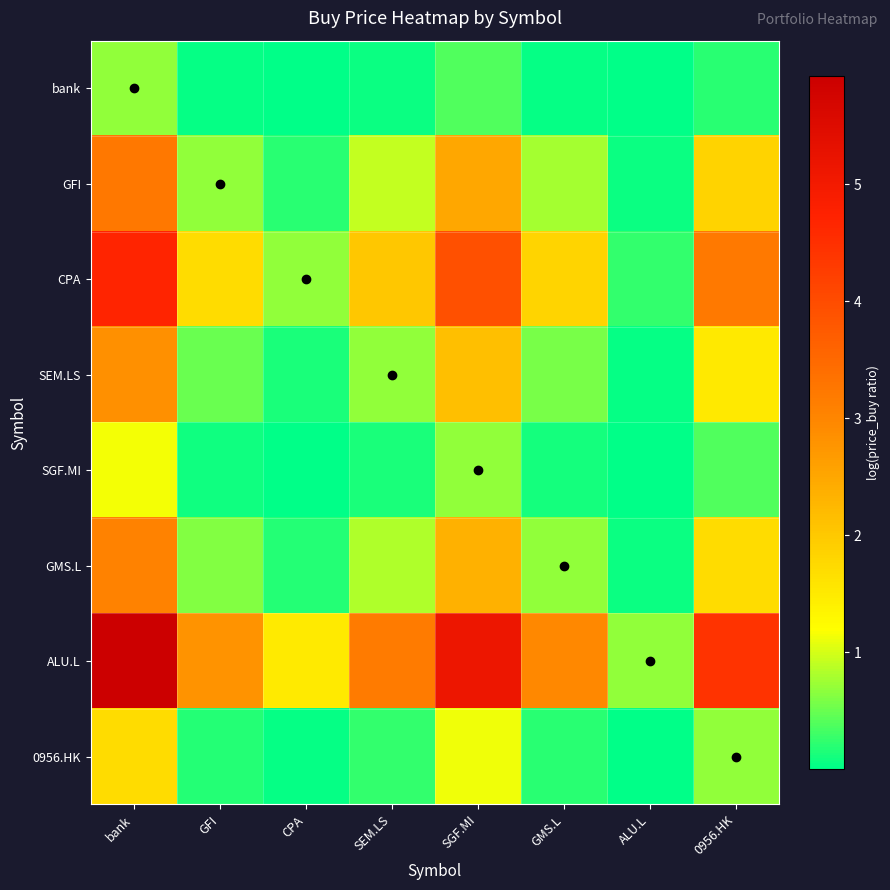

At GMS.L, list the series in order from smallest to largest.

bank, SGF.MI, 0956.HK, SEM.LS, GMS.L, GFI, CPA, ALU.L